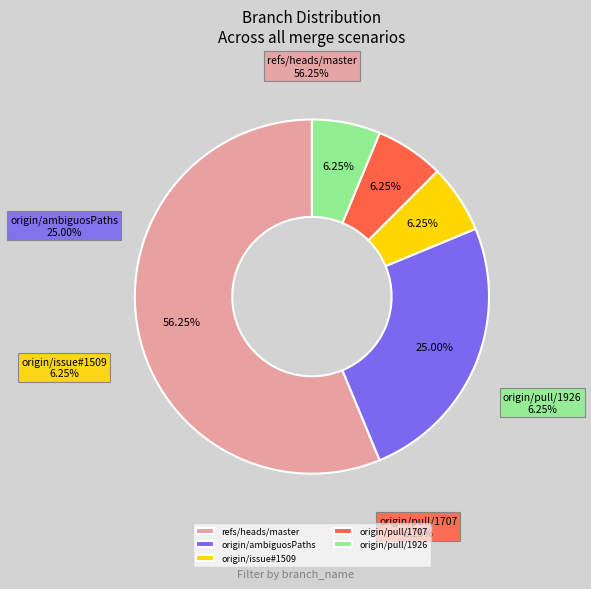

Count the number of slices in the pie.

4